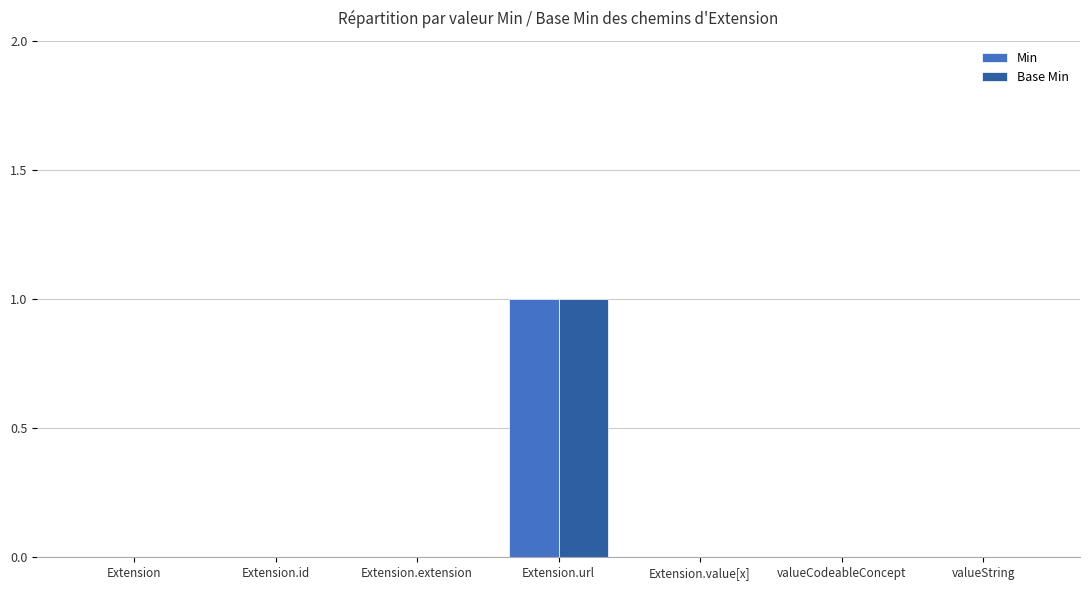

Is it true that Base Min equals 1 at Extension.url?

True